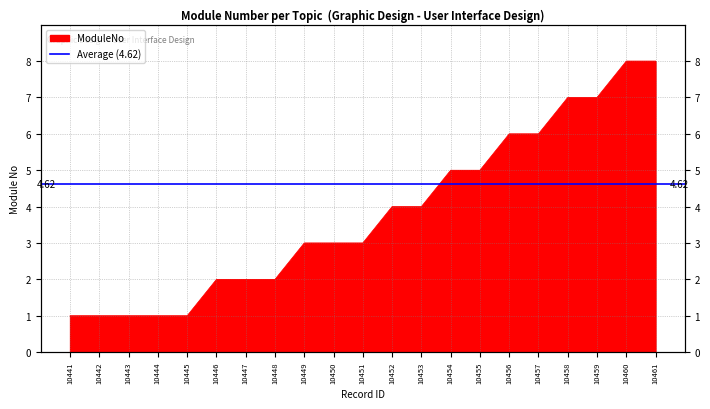

The chart shows a value of 1 at 10445. True or false?

True